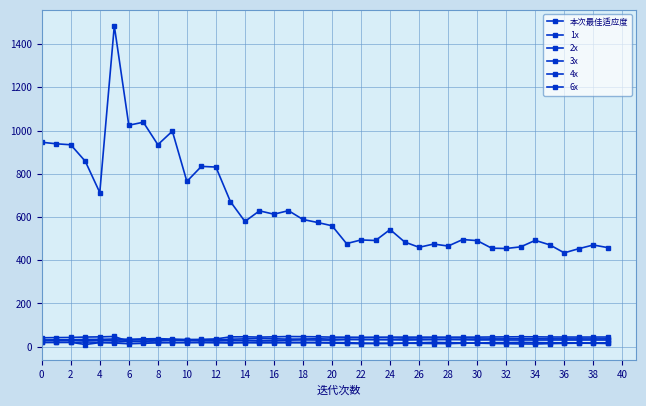

Between which two adjacent categories do 1x and 4x first intersect?

8 and 10